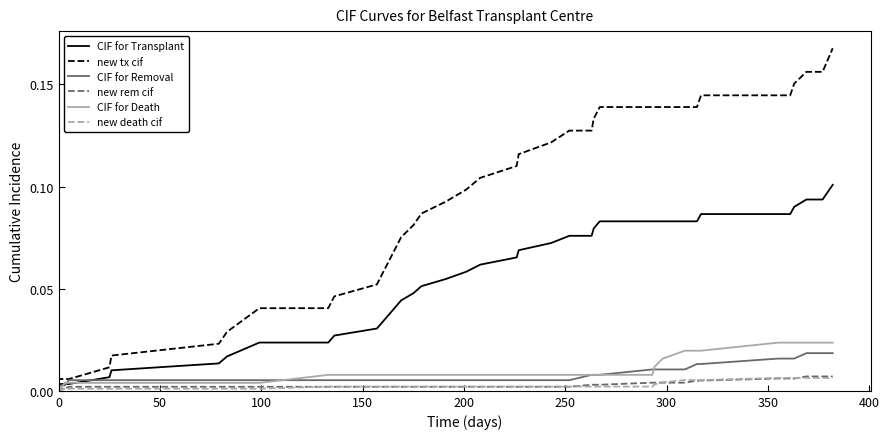

List the series in order of their peak value, highest first.

new tx cif, CIF for Transplant, CIF for Death, CIF for Removal, new rem cif, new death cif